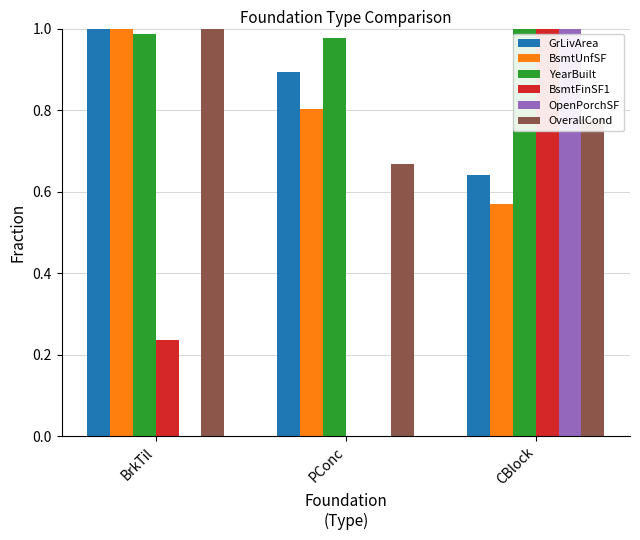

At which category is the sum across all series the highest?

CBlock